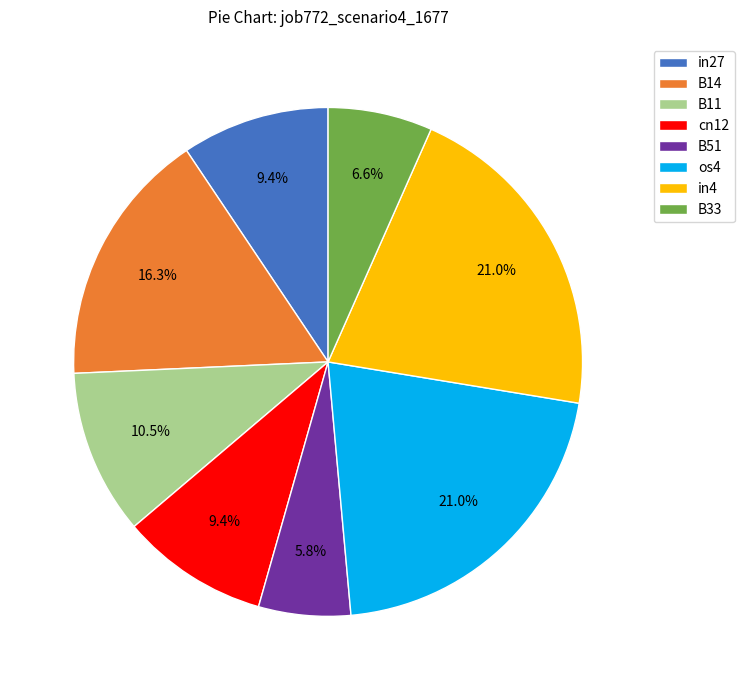

True or false: B14 accounts for 16% of the total.

True